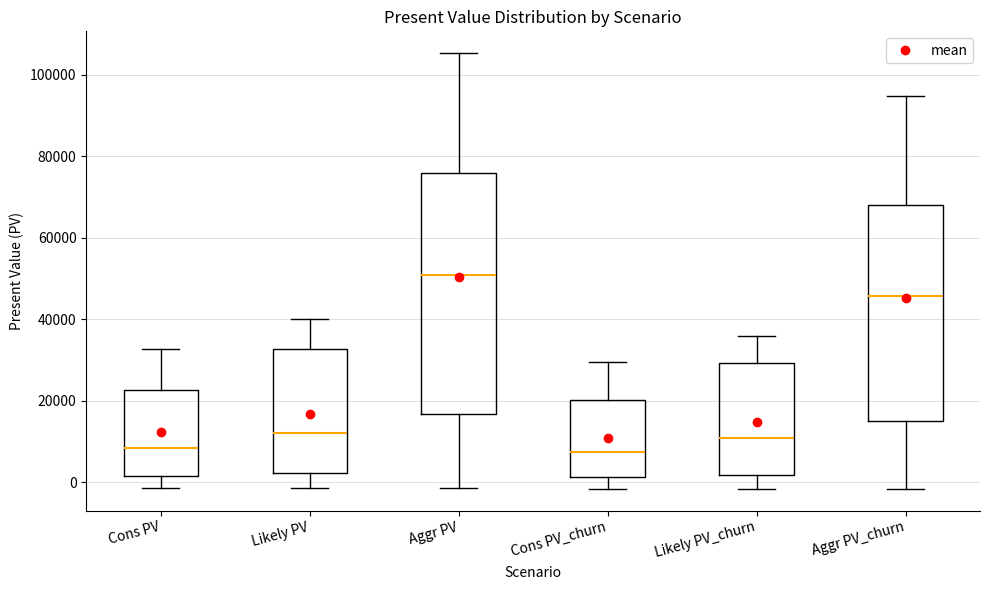

Reading left to right, read every box against the y-axis: the position of its median line, the range the box covers, and the ends of its whiskers. The values are not printed on the chart, so give them approximately, as read against the axis.

Cons PV: median 8000, box 2000 to 22000, whiskers -2000 to 32000
Likely PV: median 12000, box 2000 to 32000, whiskers -2000 to 40000
Aggr PV: median 50000, box 16000 to 76000, whiskers -2000 to 106000
Cons PV_churn: median 8000, box 2000 to 20000, whiskers -2000 to 30000
Likely PV_churn: median 10000, box 2000 to 30000, whiskers -2000 to 36000
Aggr PV_churn: median 46000, box 14000 to 68000, whiskers -2000 to 94000